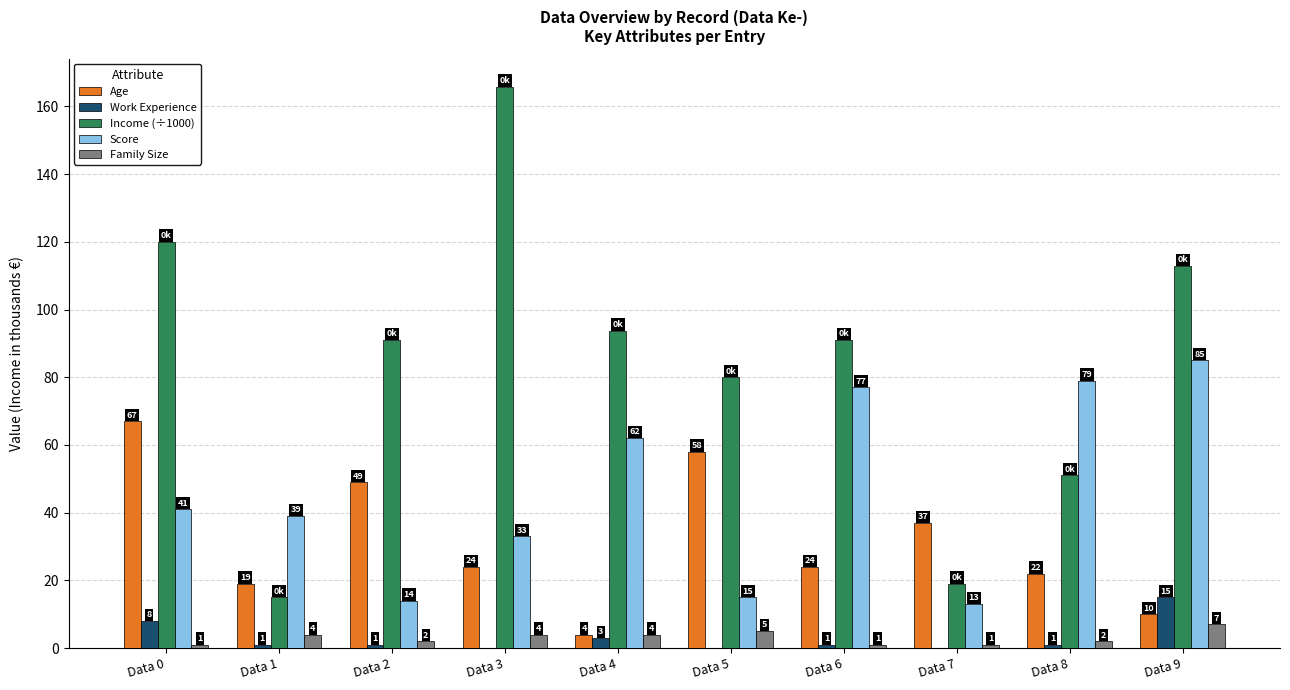

What is the sum of all Work Experience values?

30.0